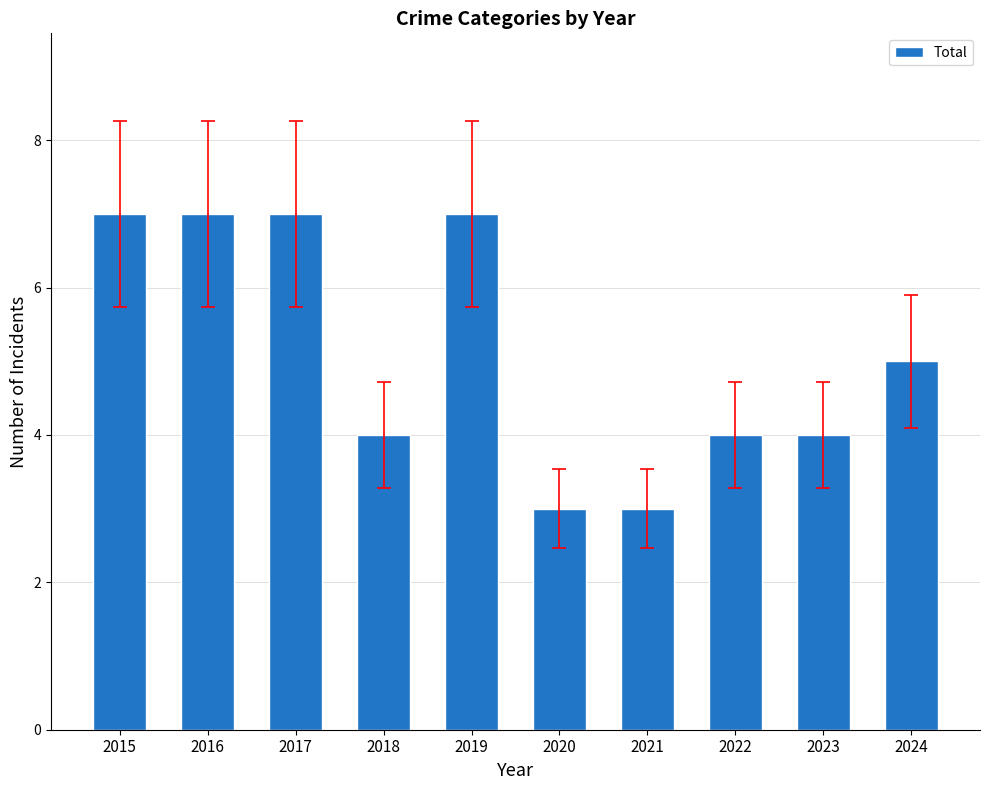

Count the number of data series in this chart.

1